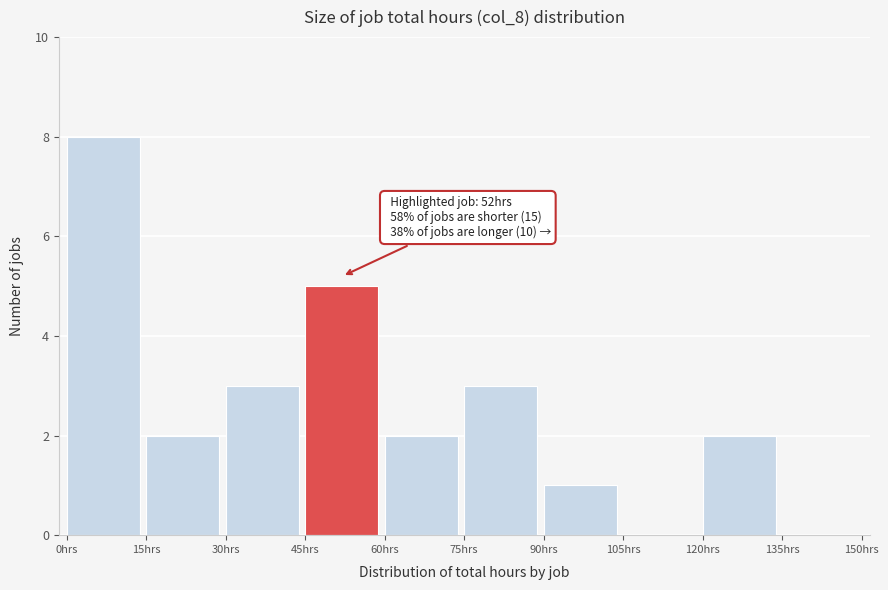

Over which range of the x-axis is the bar tallest?

0 to 15